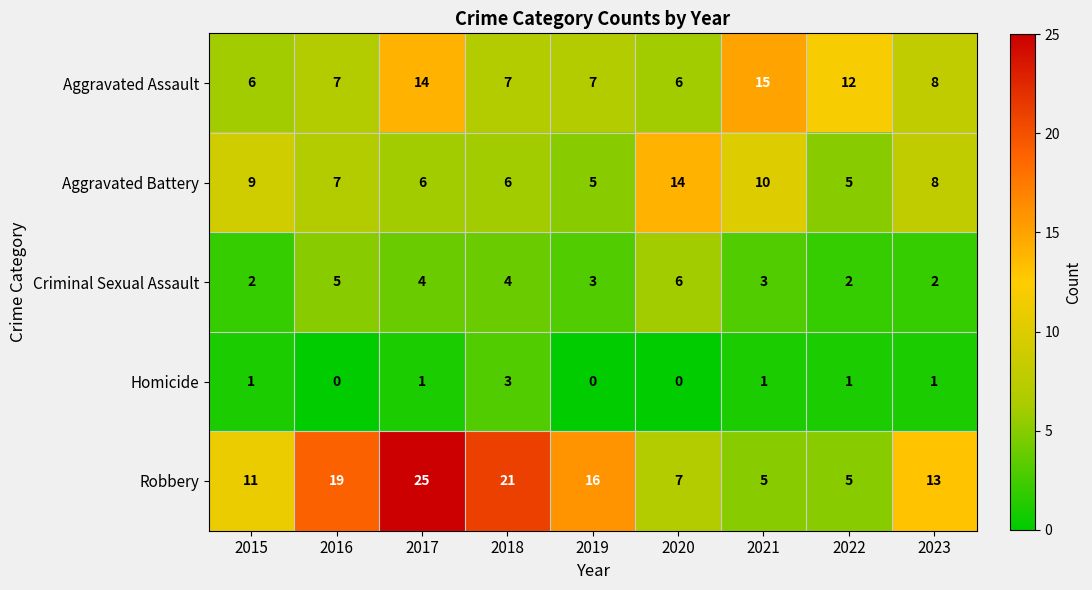

What is the spread (max minus min) of values at 2018?

18